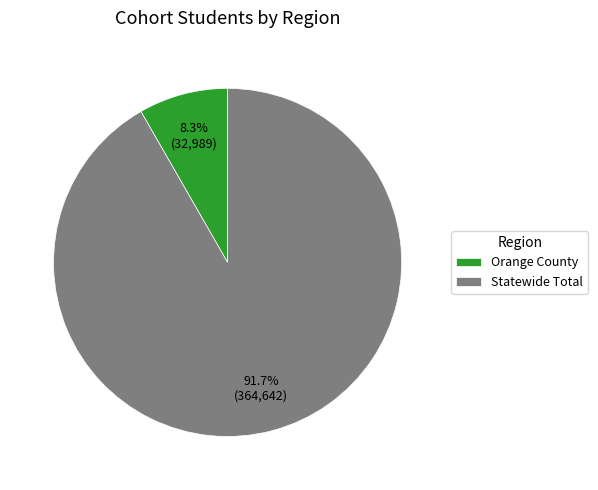

How many segments does this pie chart have?

2